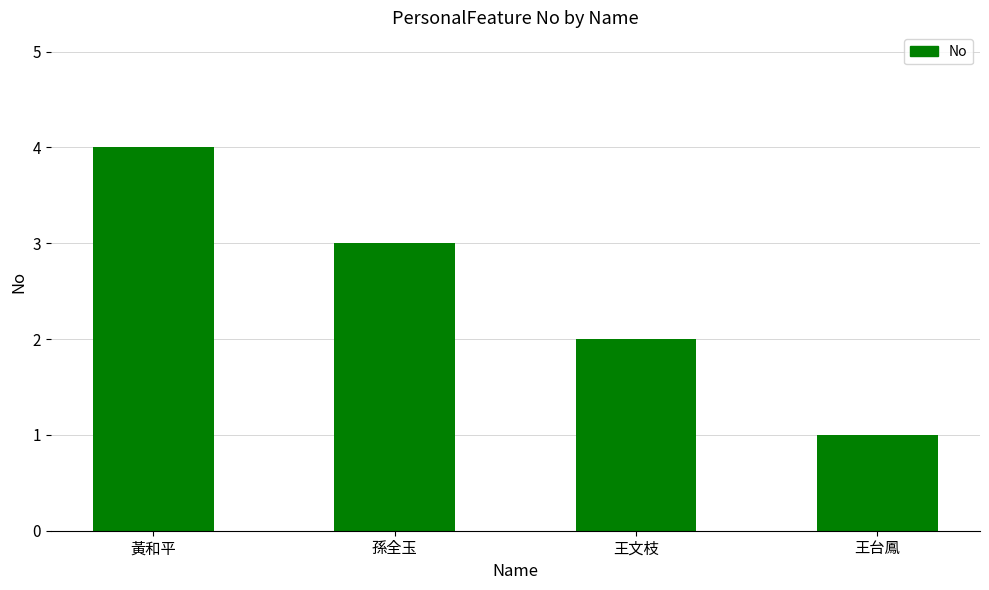

Rank the categories by value from highest to lowest.

黃和平, 孫全玉, 王文枝, 王台鳳